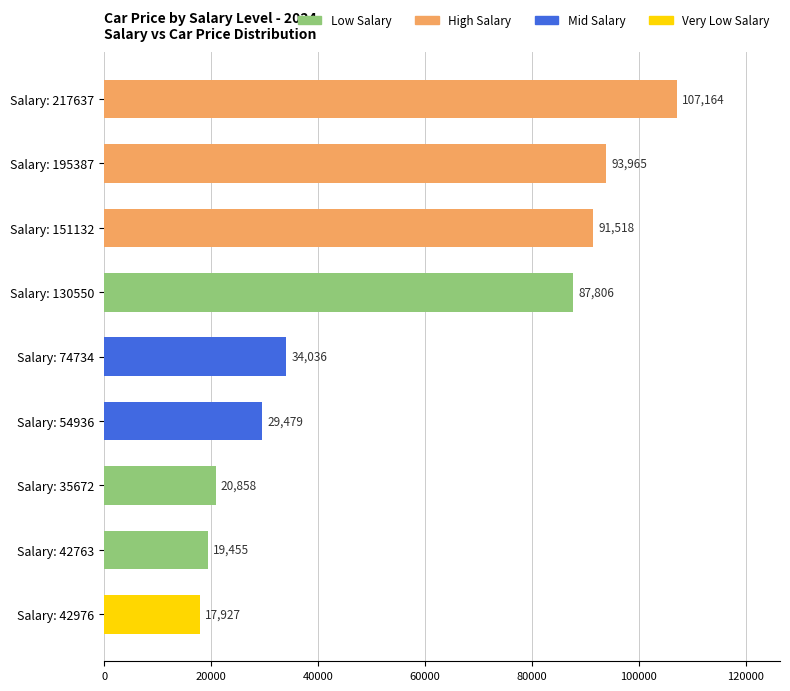

Where is the data nearest to the value 62545?

Salary: 130550